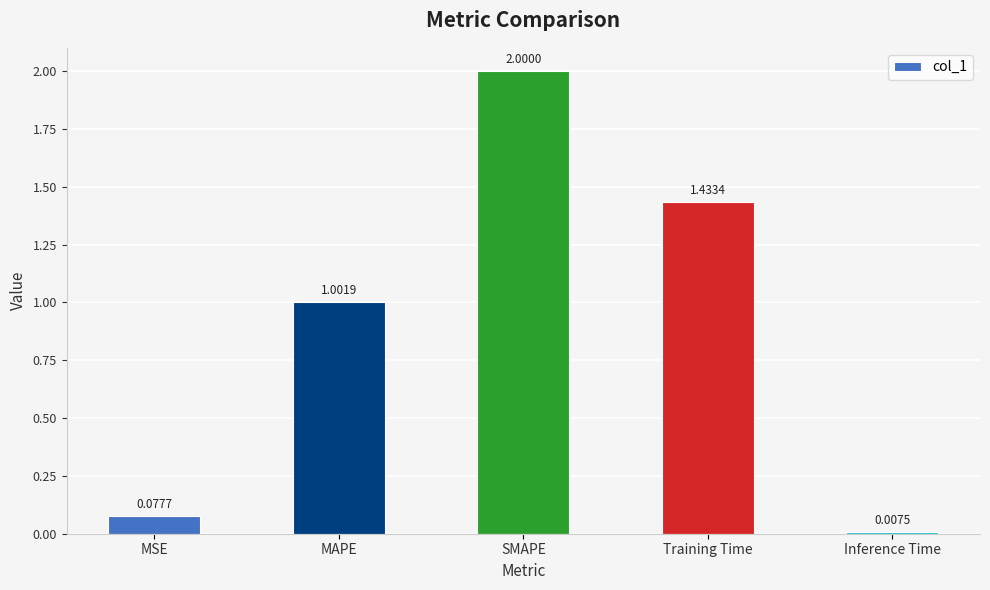

What is the label of the 2nd bar from the right?

Training Time